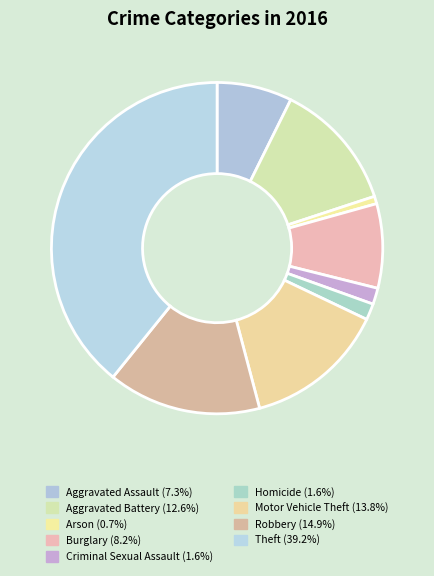

Which category has the biggest portion of the pie?

Theft